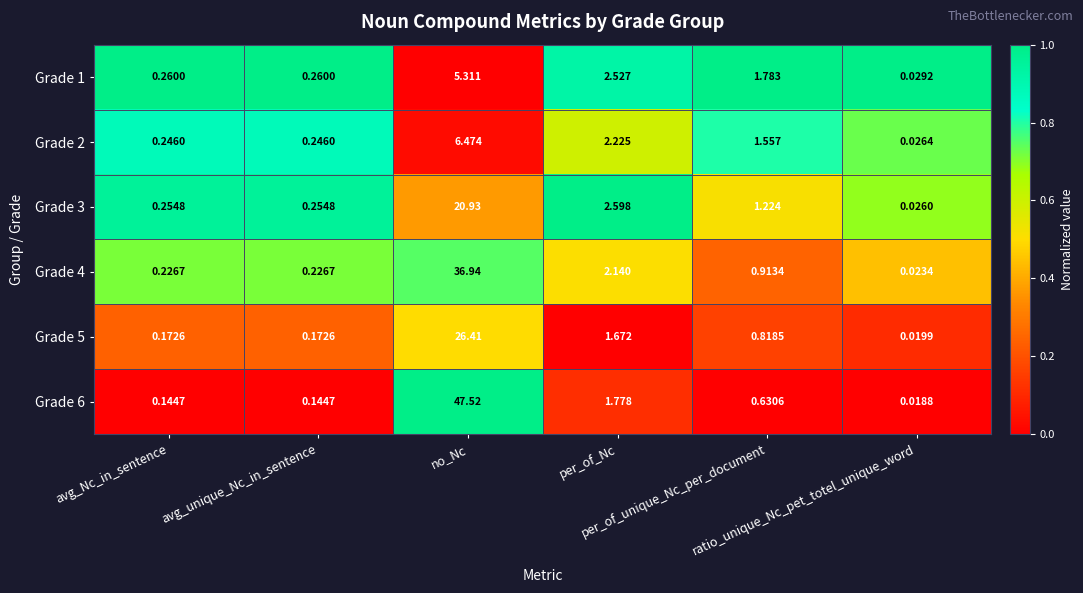

At how many categories does at least one series exceed 0?

6